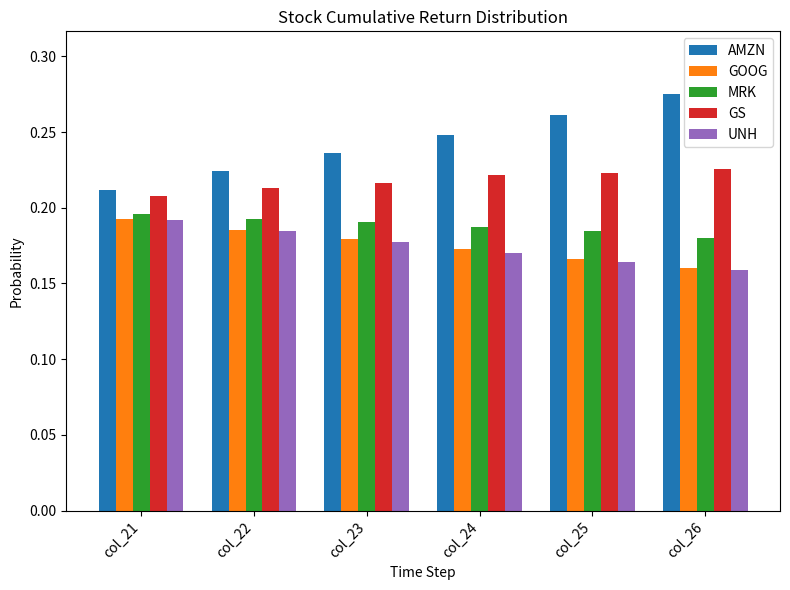

How many bars are there in each group?

5